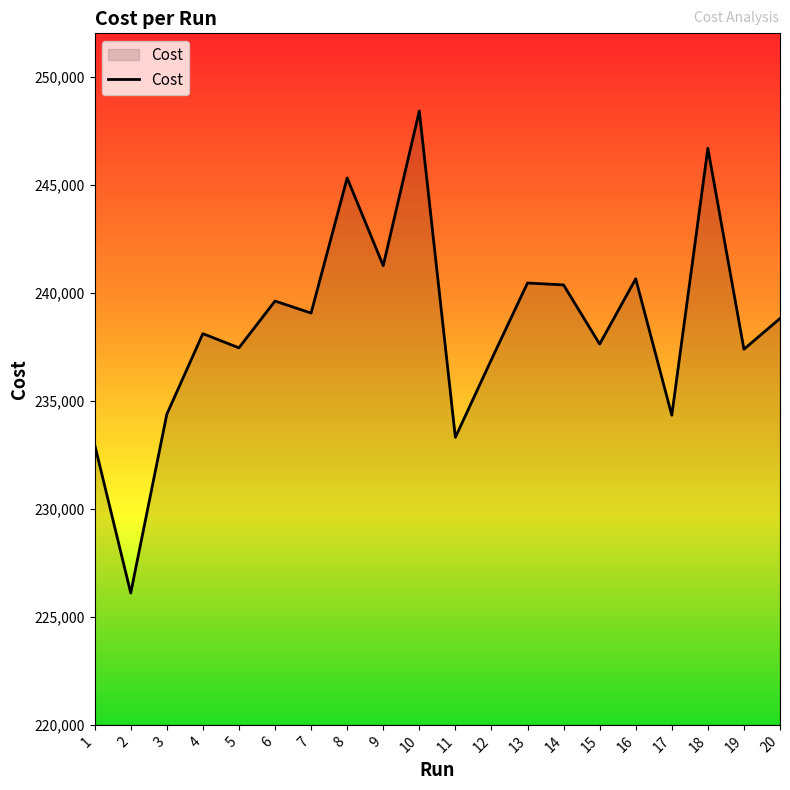

Which has a higher value, 9 or 8?

8